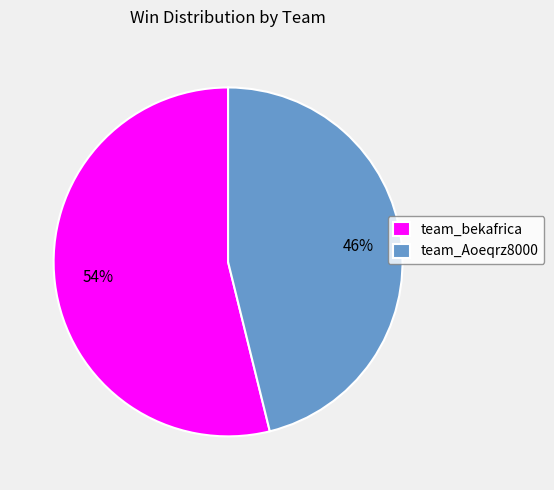

To the nearest percent, what is the combined percentage of team_bekafrica and team_Aoeqrz8000?

100%